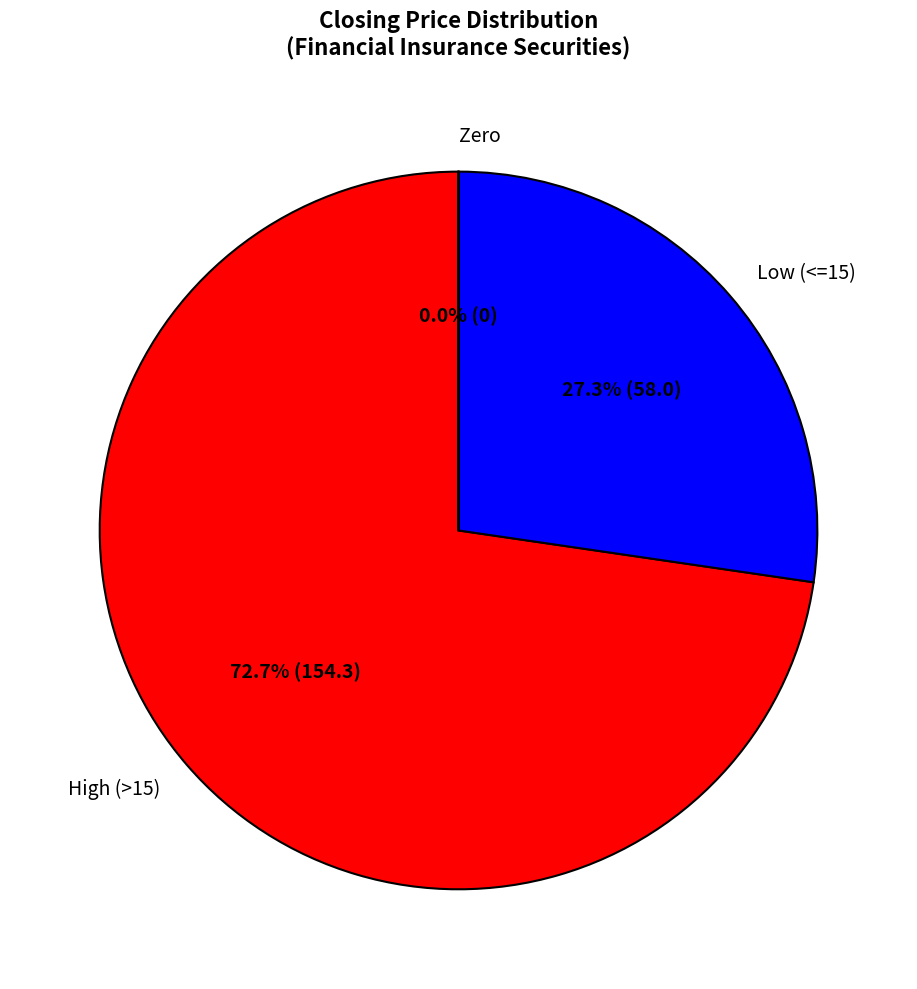

What percentage is NOT represented by Low (<=15)?

72.7%